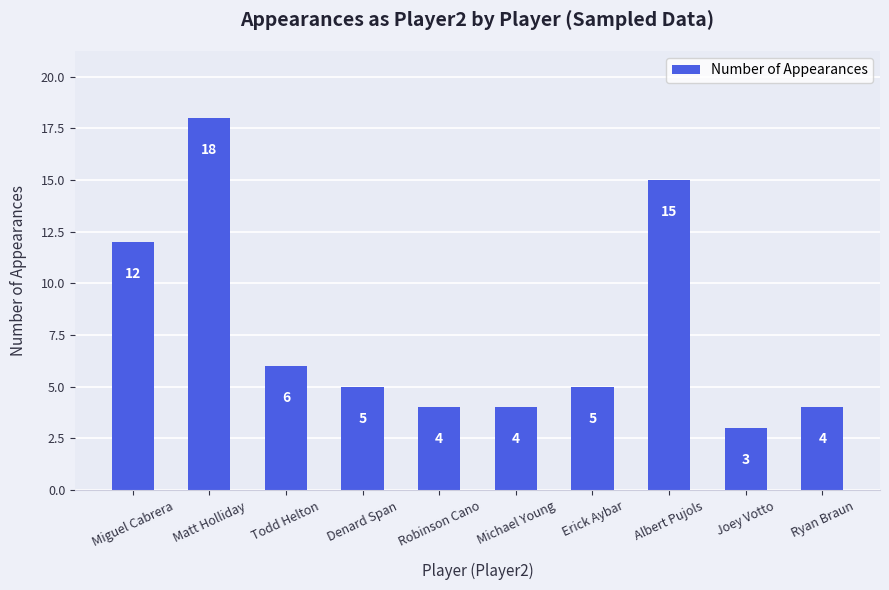

What position from the right is Erick Aybar?

4